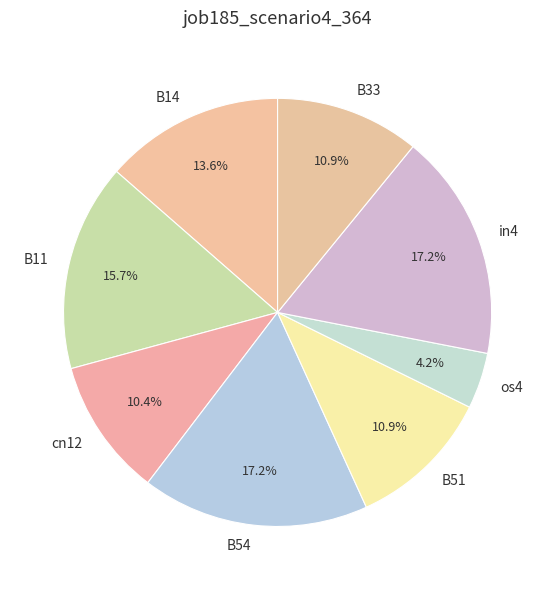

What portion of the pie excludes B11?

84.3%